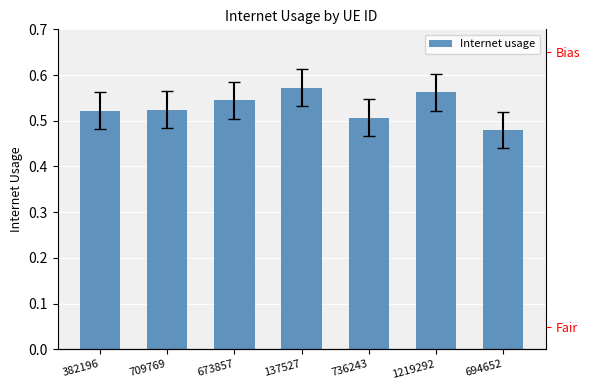

What is the minimum value shown in the chart?

0.5